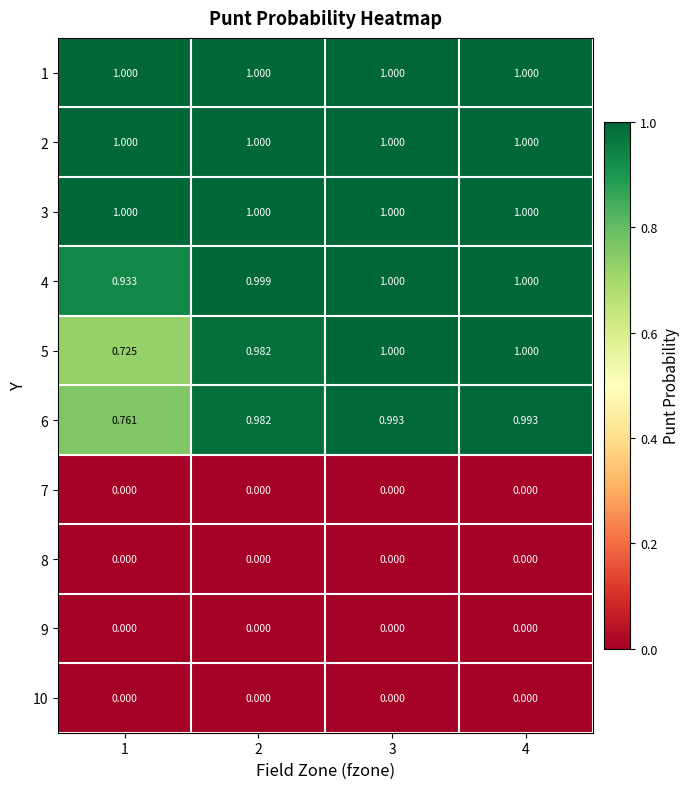

Is the value of 2 at 1 greater than the value of 6 at 2?

Yes